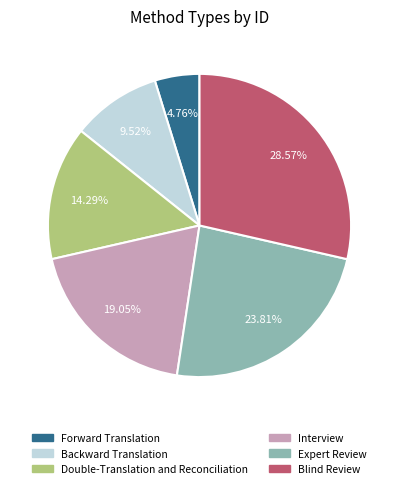

Is it true that Expert Review is 16% of the pie?

False